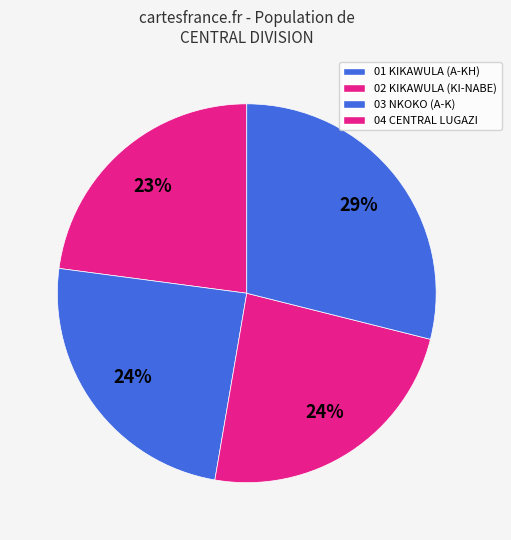

Which category has the biggest portion of the pie?

04 CENTRAL LUGAZI